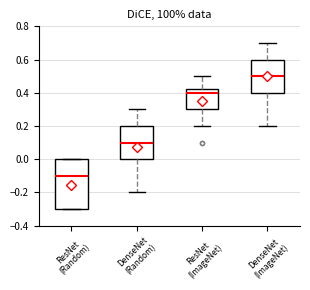

Reading left to right, read every box against the y-axis: the position of its median line, the range the box covers, and the ends of its whiskers. The values are not printed on the chart, so give them approximately, as read against the axis.

ResNet (Random): median -0.10, box -0.30 to 0.00, whiskers -0.30 to 0.00
DenseNet (Random): median 0.10, box 0.00 to 0.20, whiskers -0.20 to 0.30
ResNet (ImageNet): median 0.40, box 0.30 to 0.42, whiskers 0.20 to 0.50
DenseNet (ImageNet): median 0.50, box 0.40 to 0.60, whiskers 0.20 to 0.70